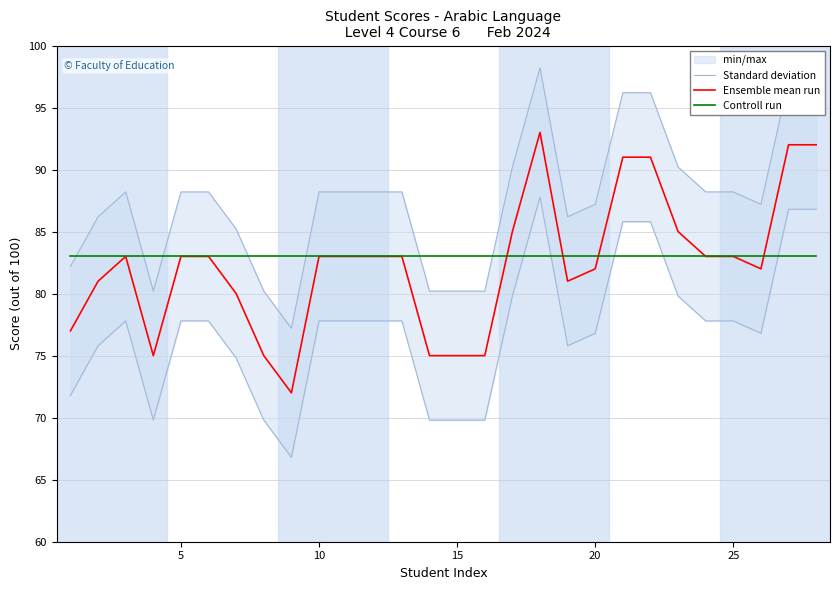

Read the Controll run value at 5.

83